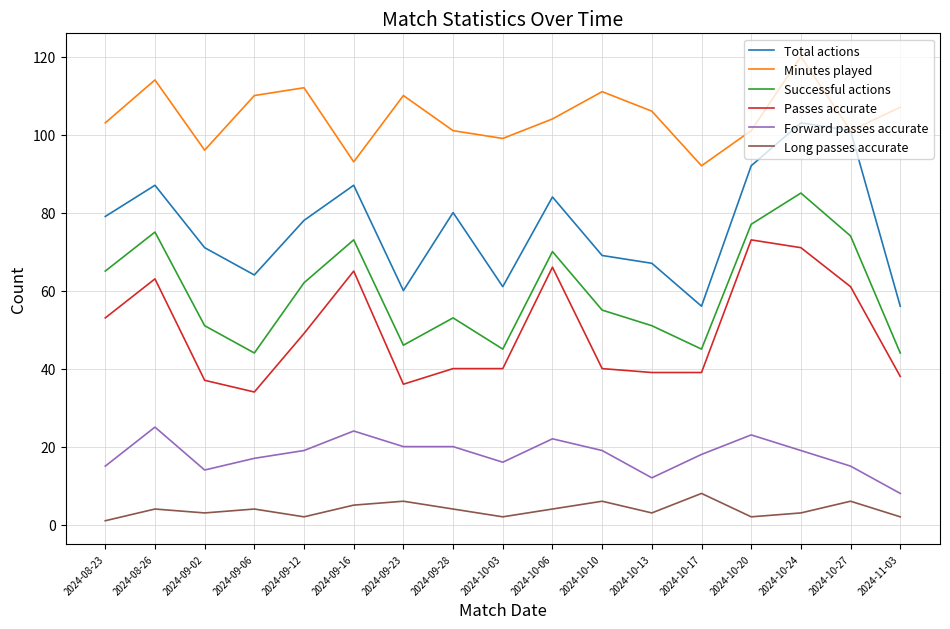

What is the difference between the Long passes accurate values at 2024-09-16 and 2024-08-26?

1